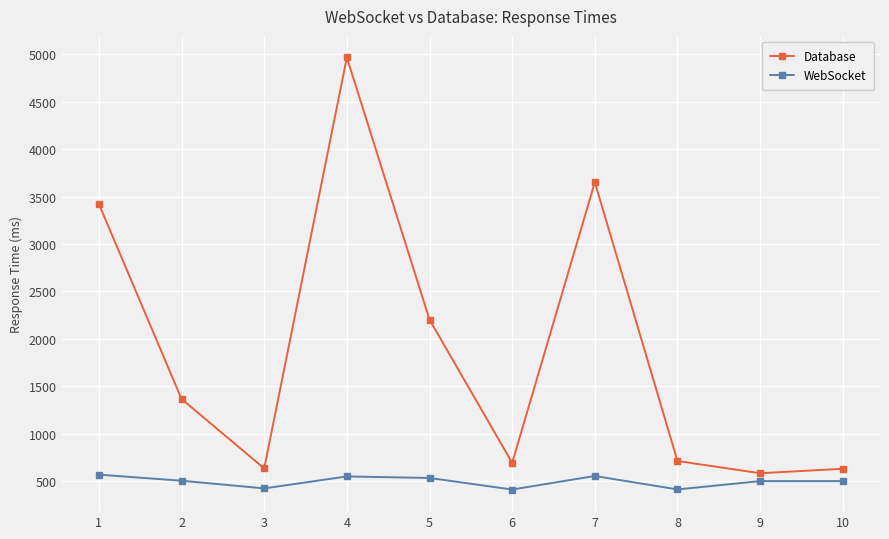

What value does the WebSocket series have at 9, to the nearest 5?

500